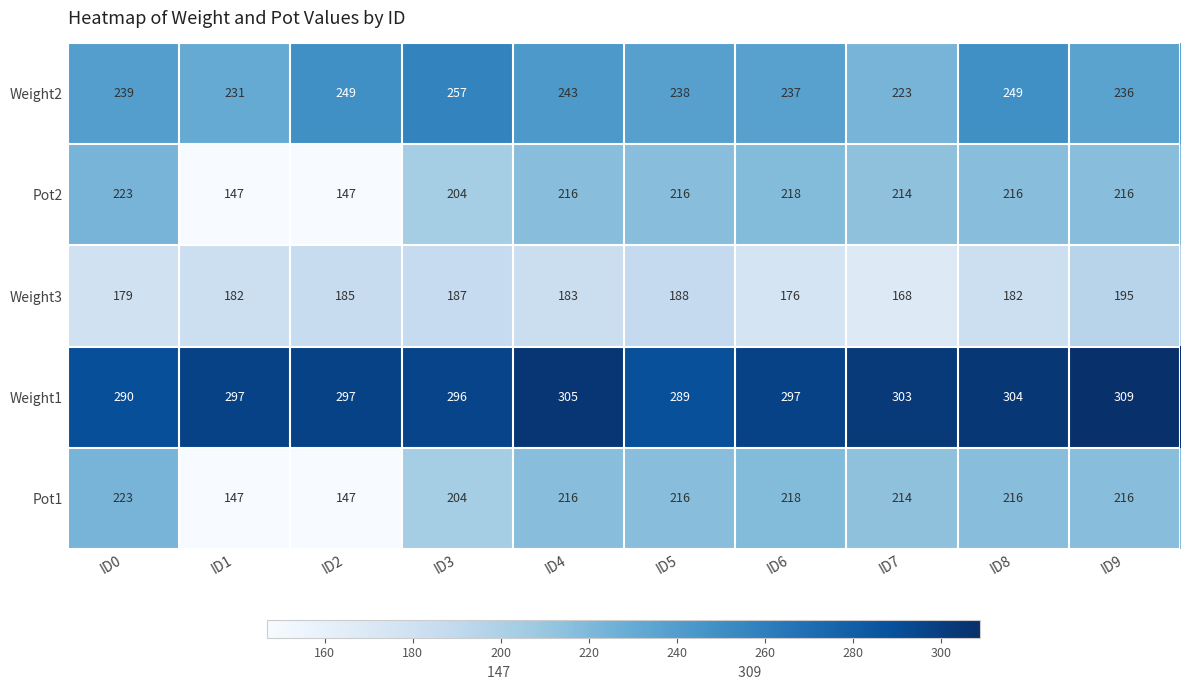

At which label does Pot2 first exceed 216?

ID0